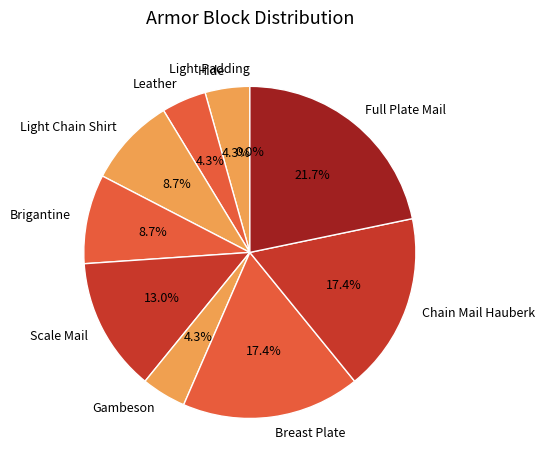

To the nearest percent, what is the difference between the Gambeson and Brigantine slice percentages?

4%